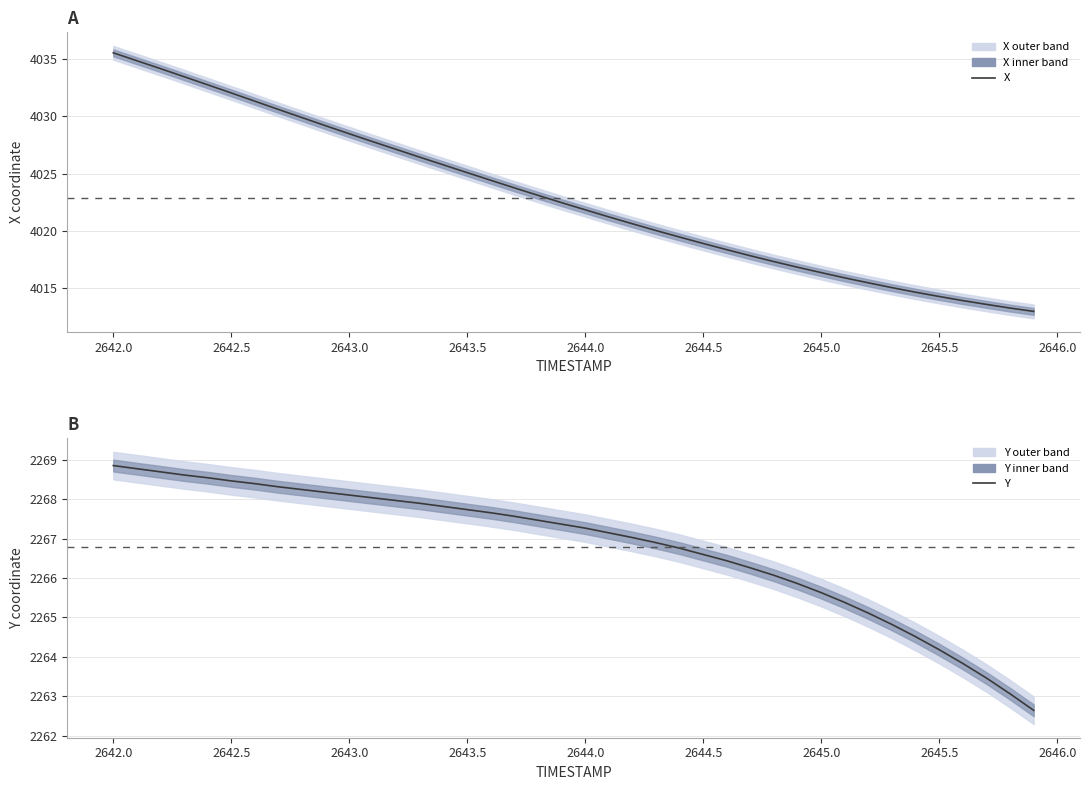

What are all the series names shown in the legend?

X, Y